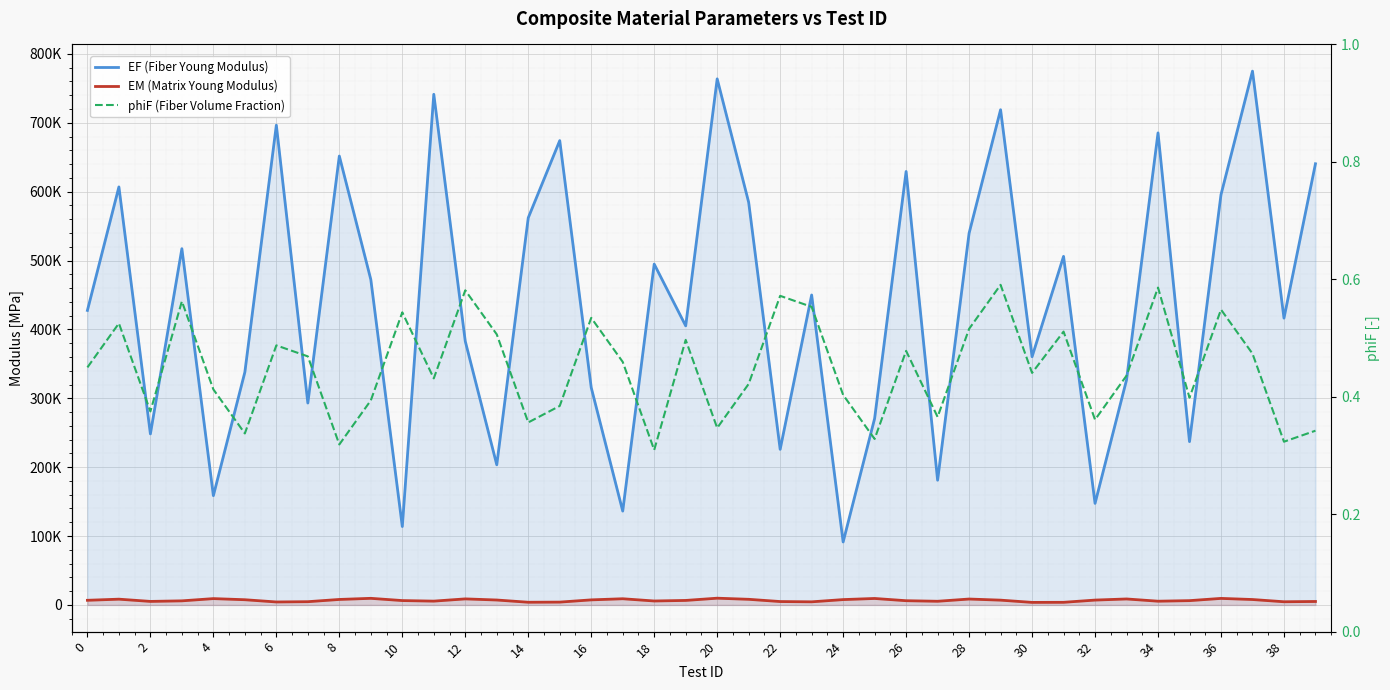

How many data points in EM (Matrix Young Modulus) are above 6750?

19